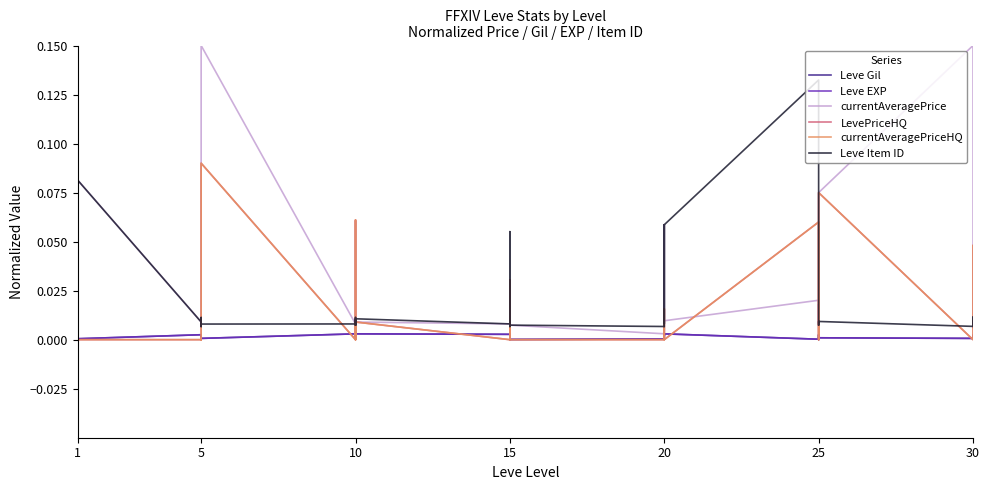

How many series are shown in this chart?

6